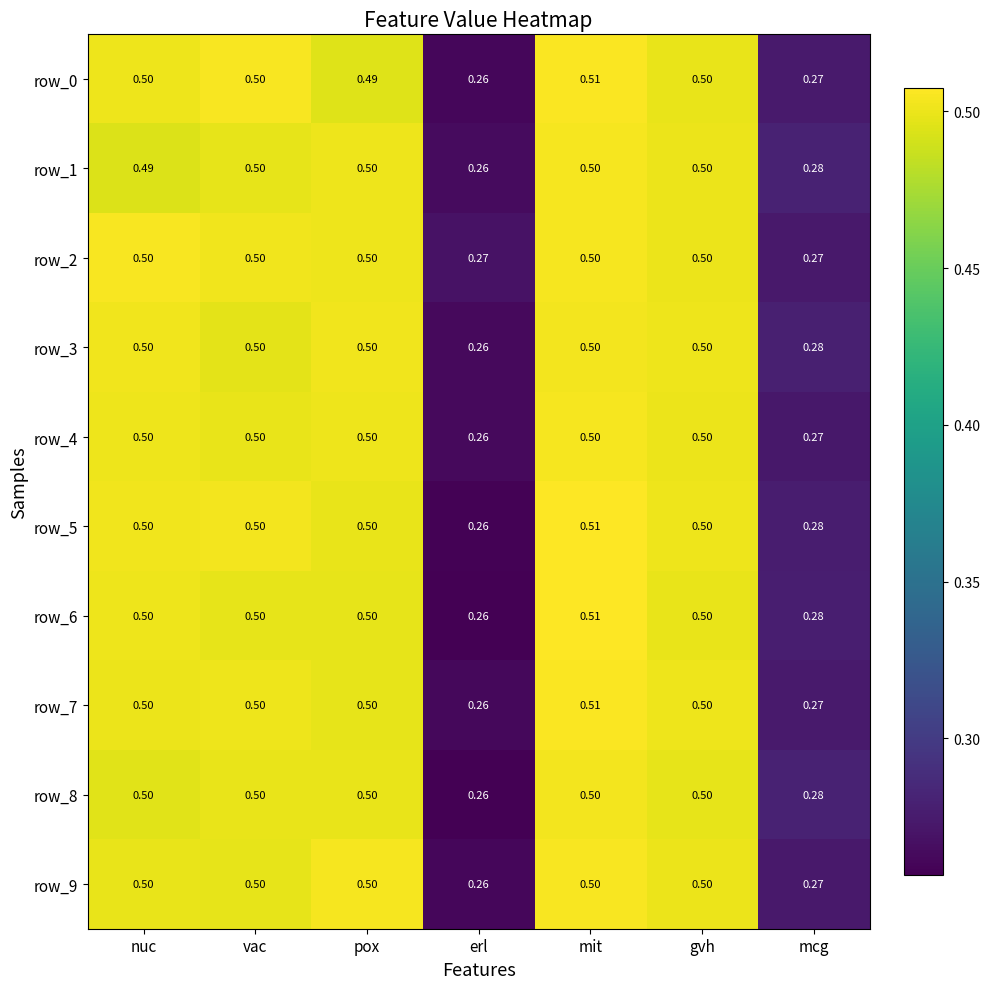

At which category is the sum across all series the highest?

mit